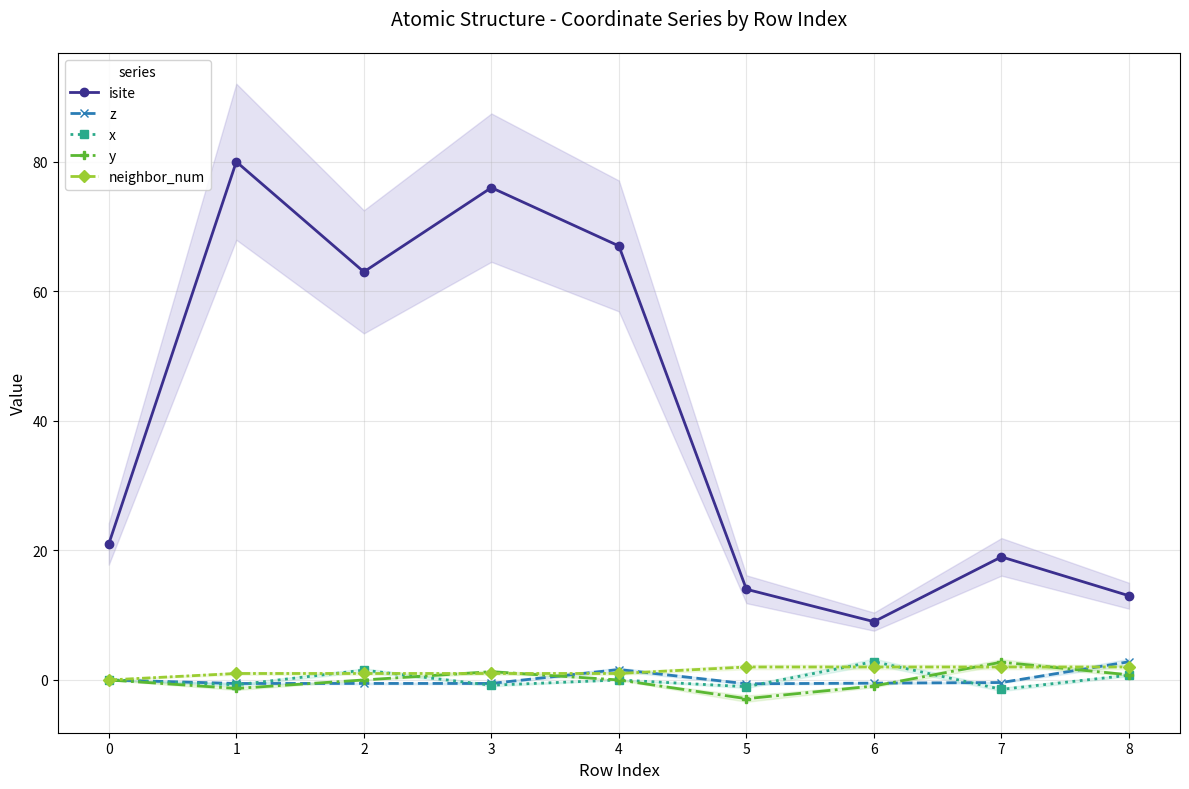

True or false: isite and y intersect in this chart.

False